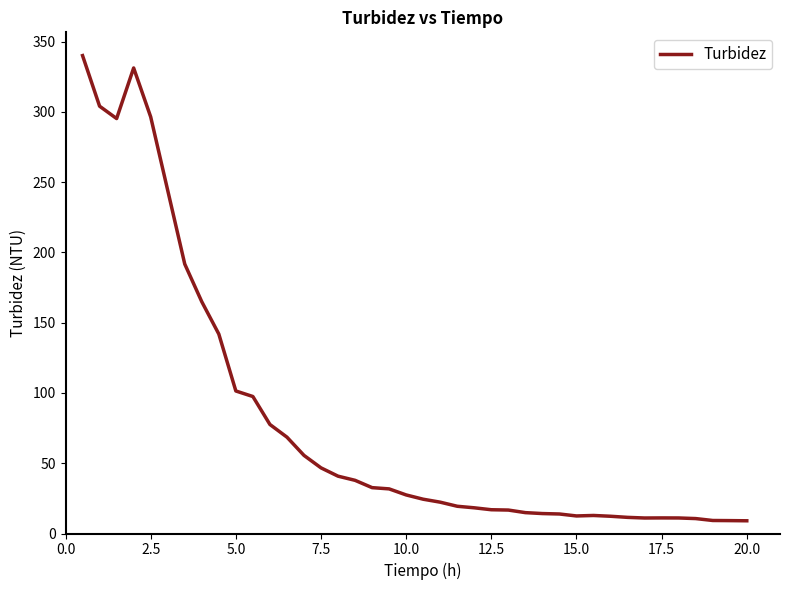

What is the maximum value shown in the chart?

340.0